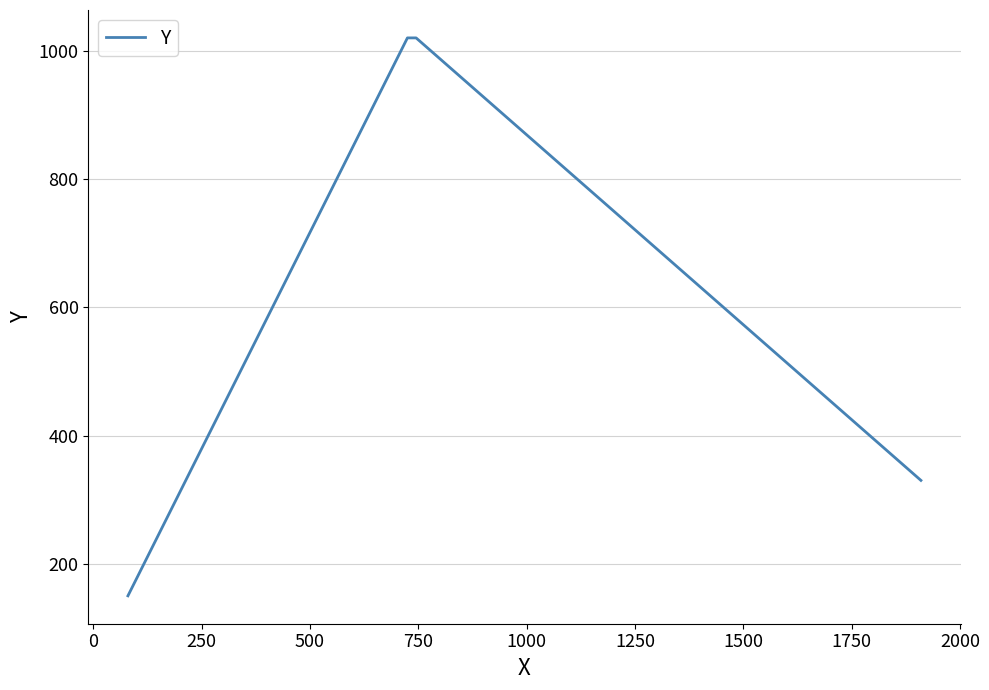

What is the greatest value displayed?

1020